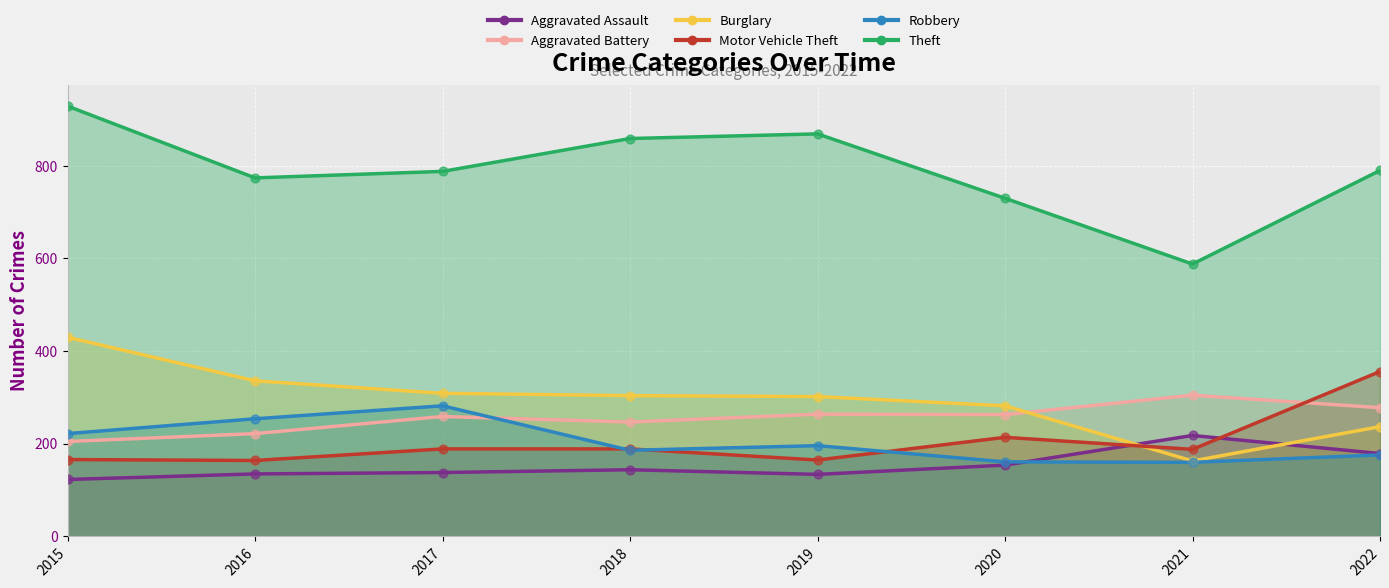

What is the total value across all series at 2018?

1929